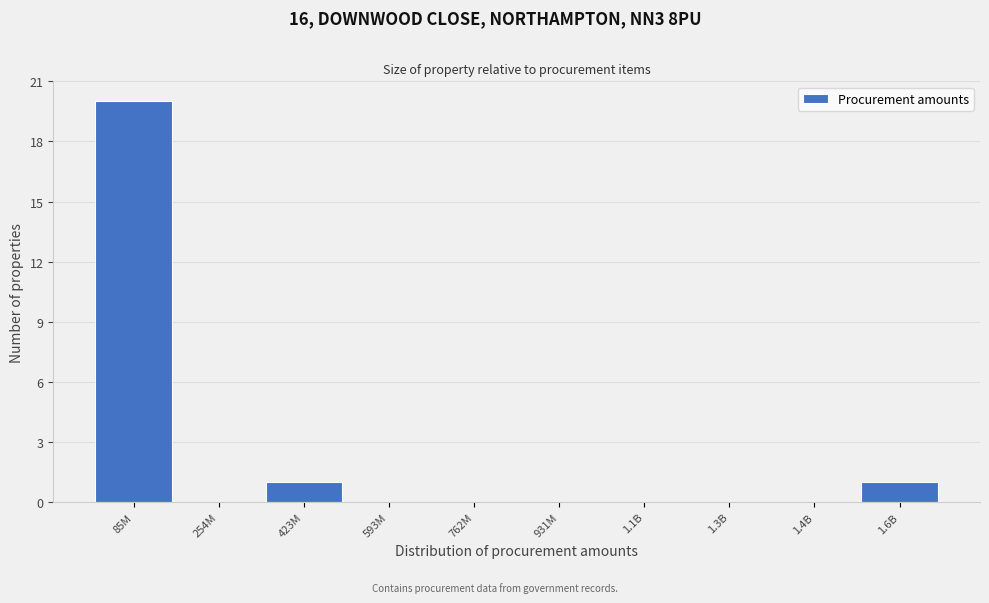

Reading left to right, list all the values displayed in this chart.

85M=20	254M=0	423M=1	593M=0	762M=0	931M=0	1.1B=0	1.3B=0	1.4B=0	1.6B=1